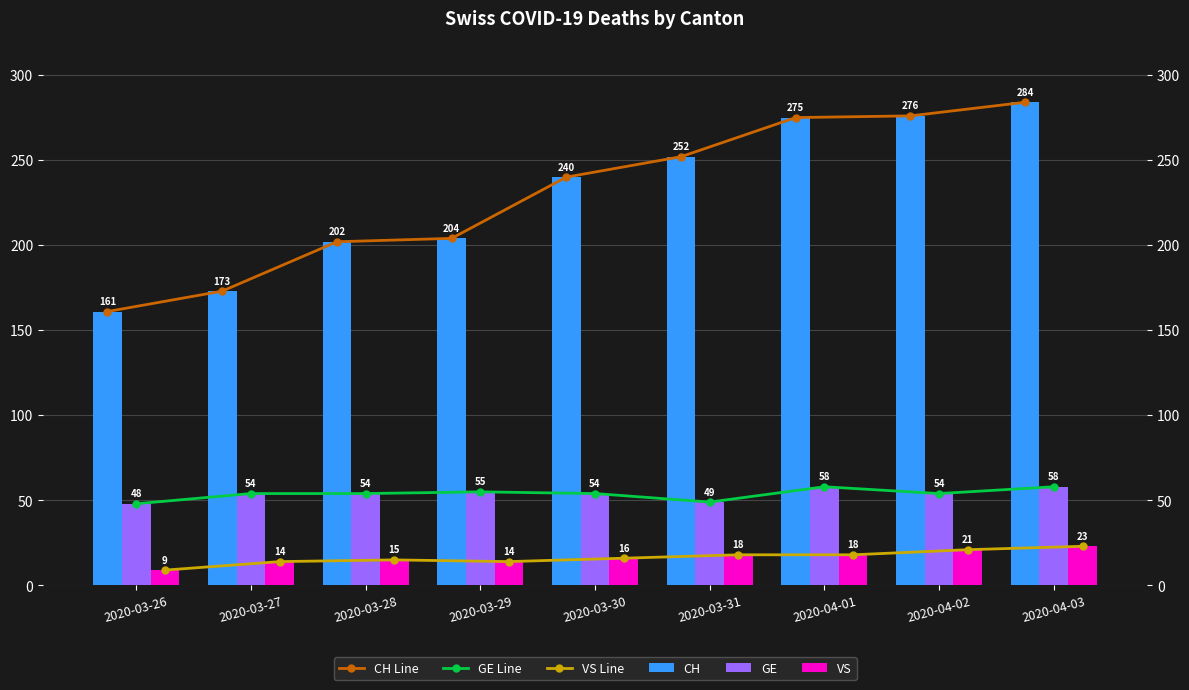

Which category has the lowest value in the VS series?

2020-03-26